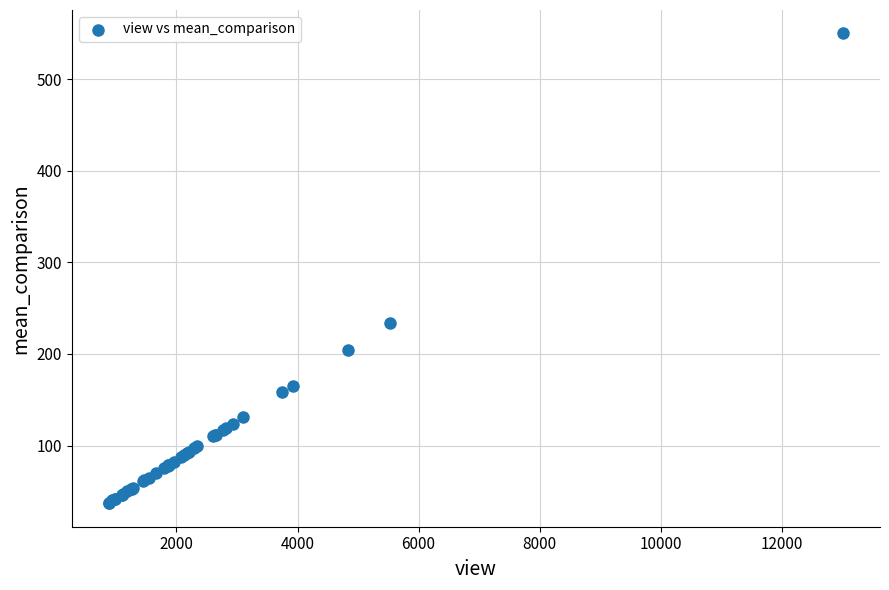

What Y value in the scatter plot is closest to 293?

234